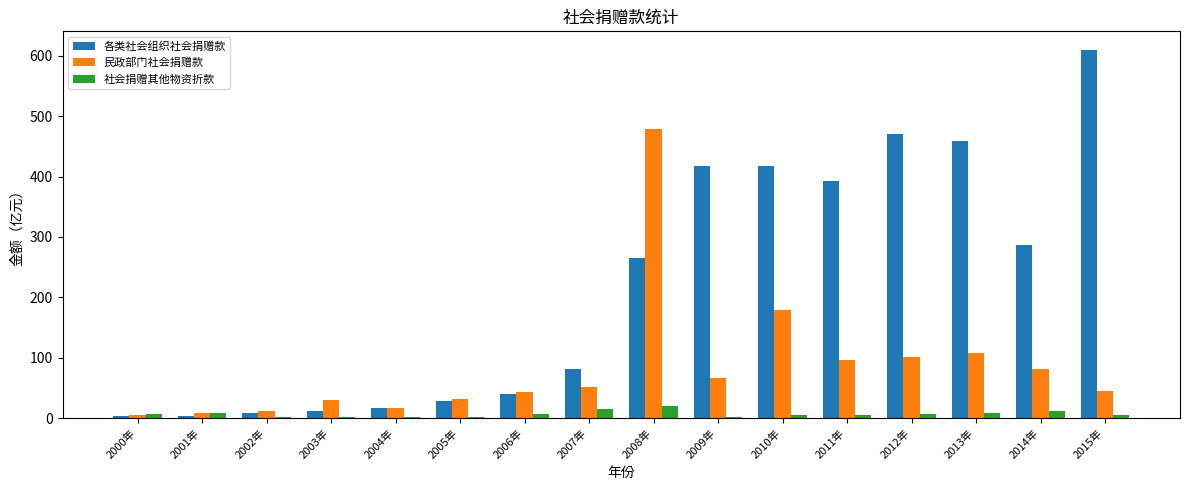

What is the greatest value displayed?

610.3